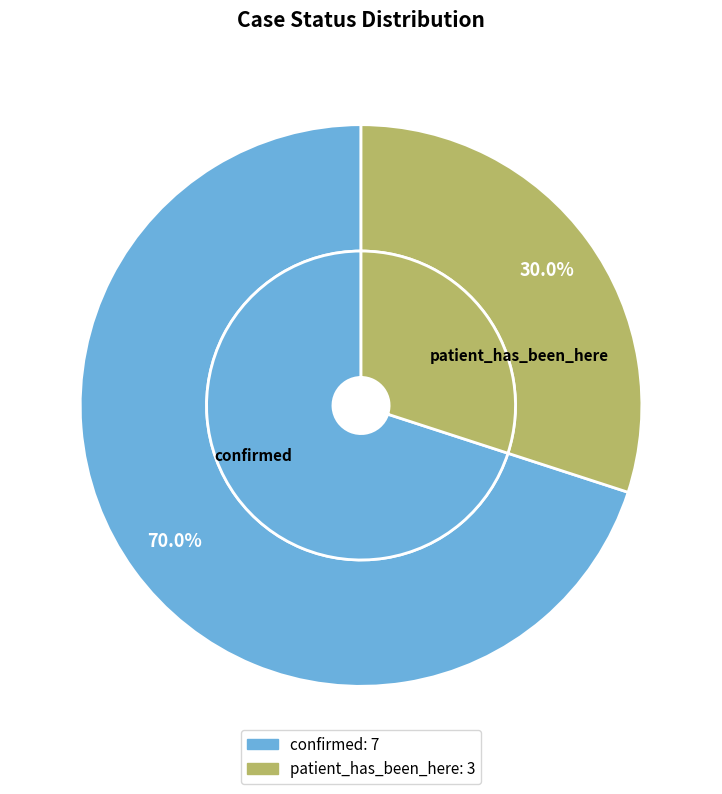

What percentage is the patient_has_been_here slice, to the nearest percent?

30%